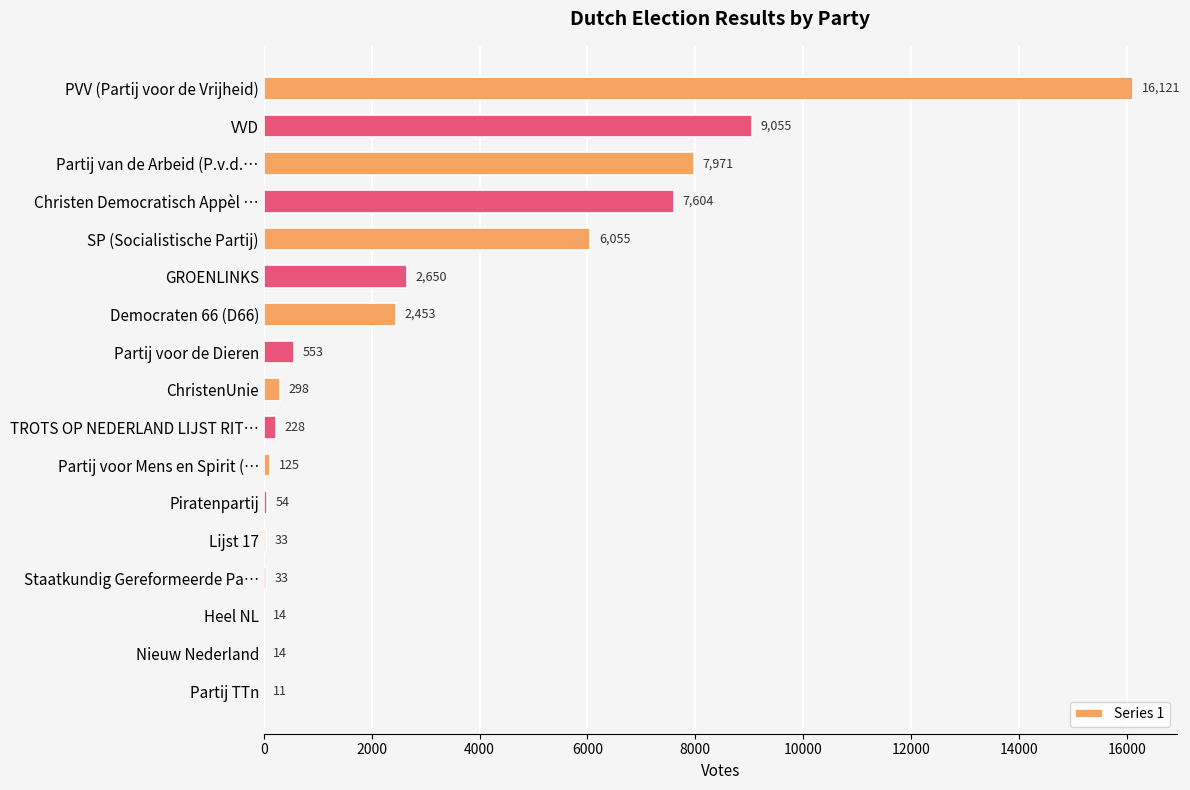

True or false: the data shows 7971 at Partij van de Arbeid (P.v.d.….

True